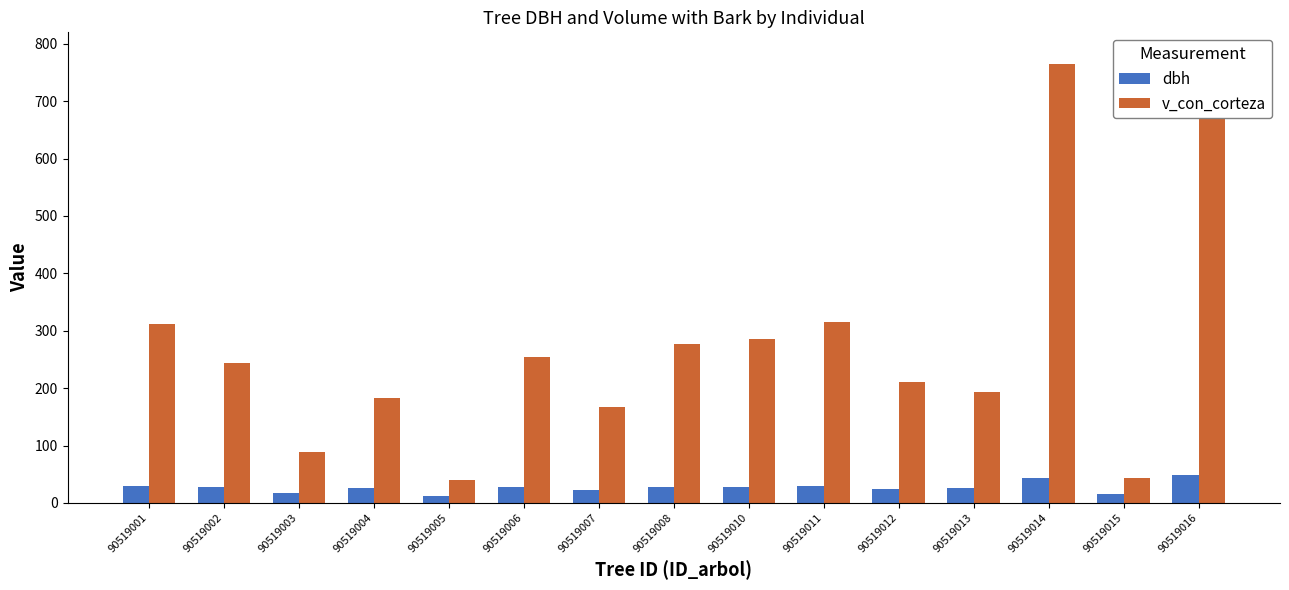

At 90519011, list the series in order from largest to smallest.

v_con_corteza, dbh